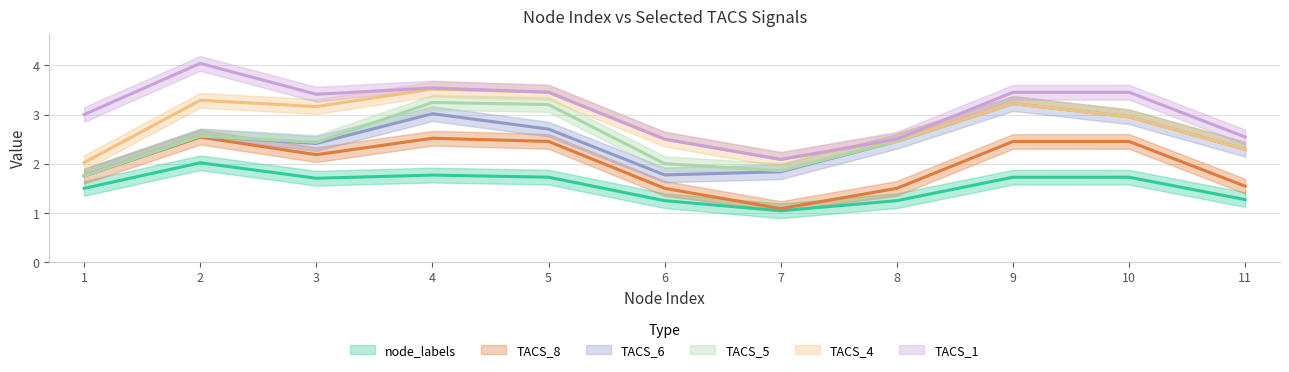

The TACS_4 series shows -1 at 5. True or false?

False